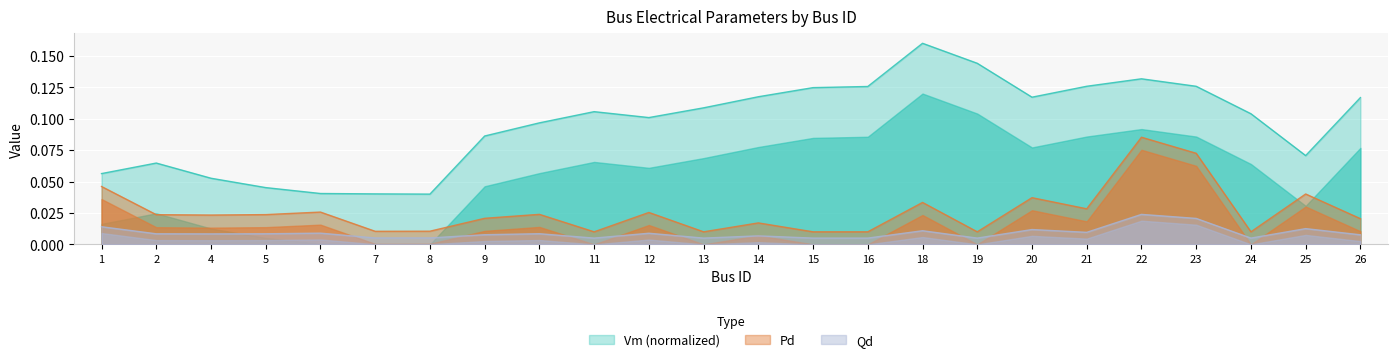

Rank the categories by Vm value from lowest to highest.

8, 7, 6, 5, 4, 1, 2, 25, 9, 10, 12, 24, 11, 13, 26, 20, 14, 15, 16, 23, 21, 22, 19, 18